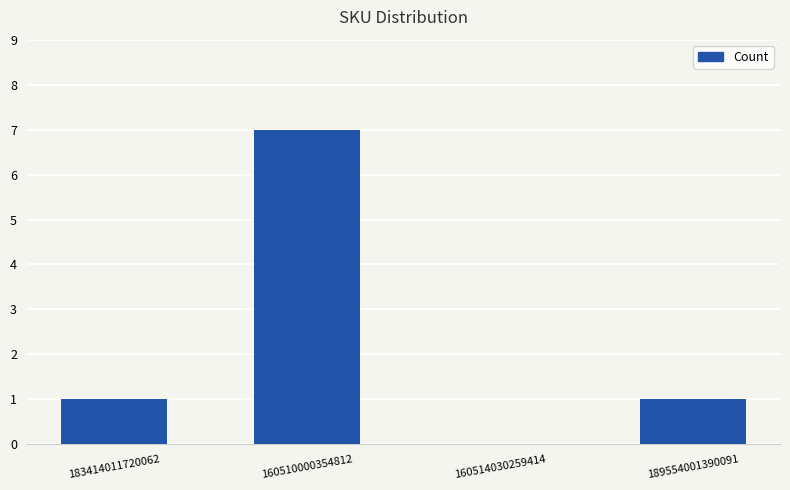

Reading right to left, transcribe all the data shown in this chart.

1	0	7	1